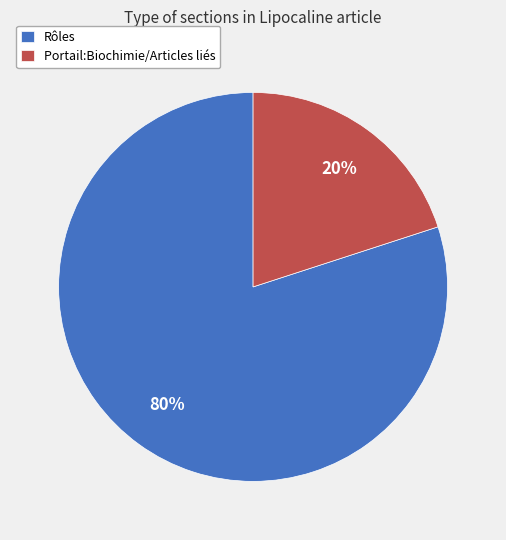

How many segments does this pie chart have?

2